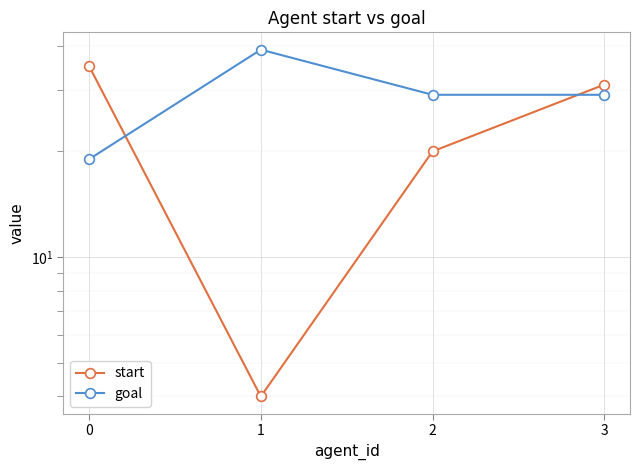

Is this an area chart (filled region under the line)?

No